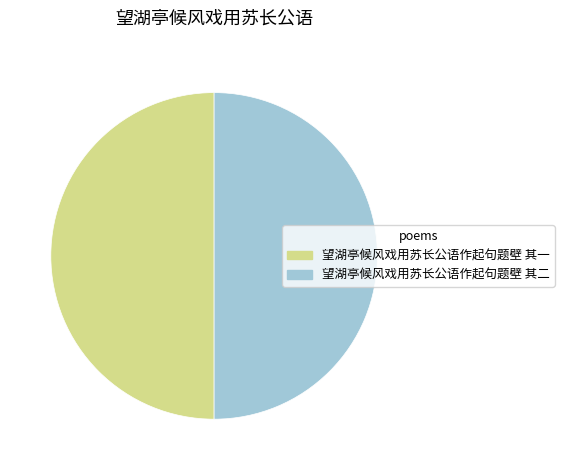

True or false: 望湖亭候风戏用苏长公语作起句题壁 其一 accounts for 50% of the total.

True